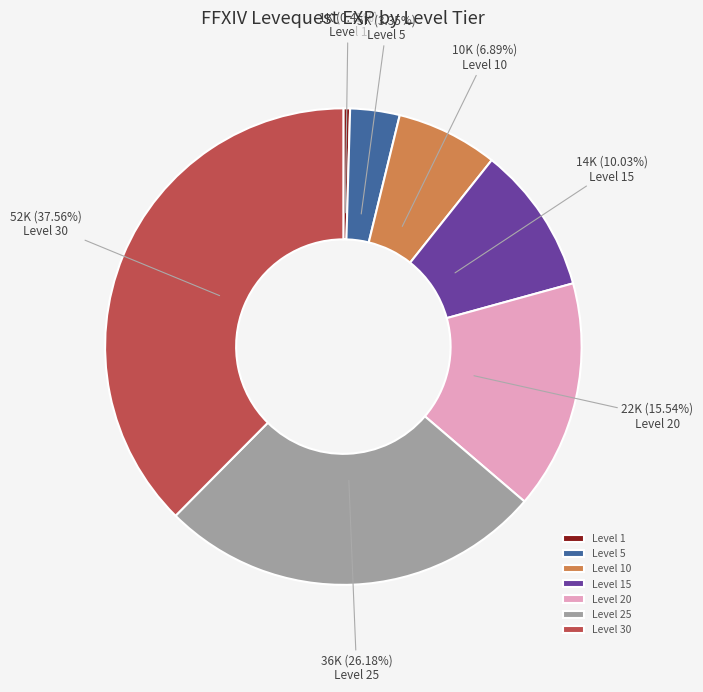

How many slices are in this pie chart?

7